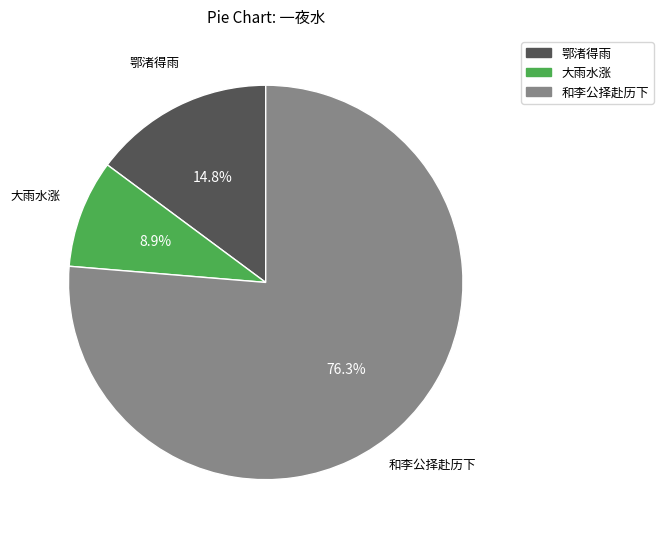

How many slices are in this pie chart?

3